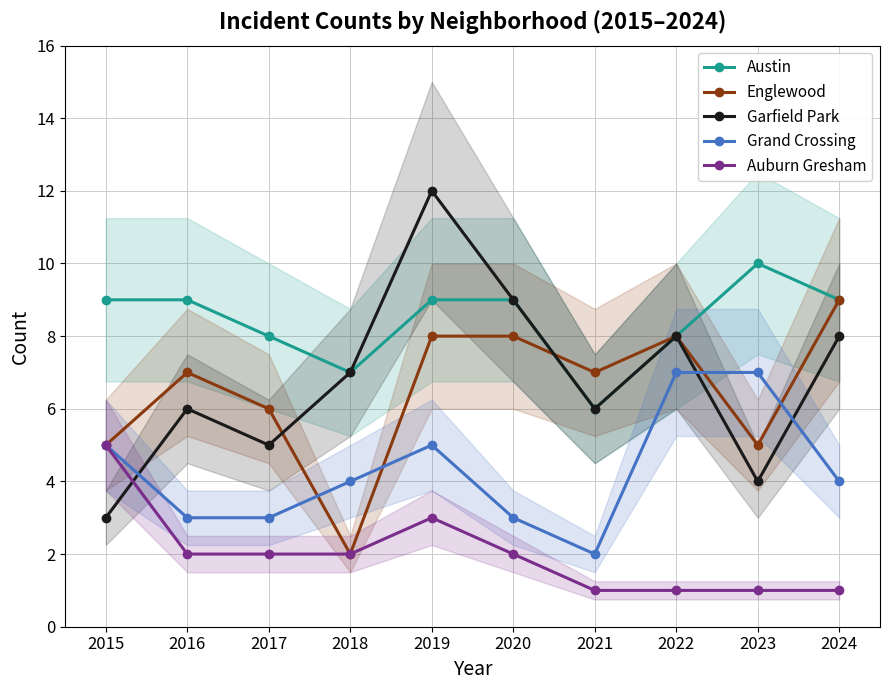

Between which two adjacent categories do Grand Crossing and Garfield Park first intersect?

2015 and 2016